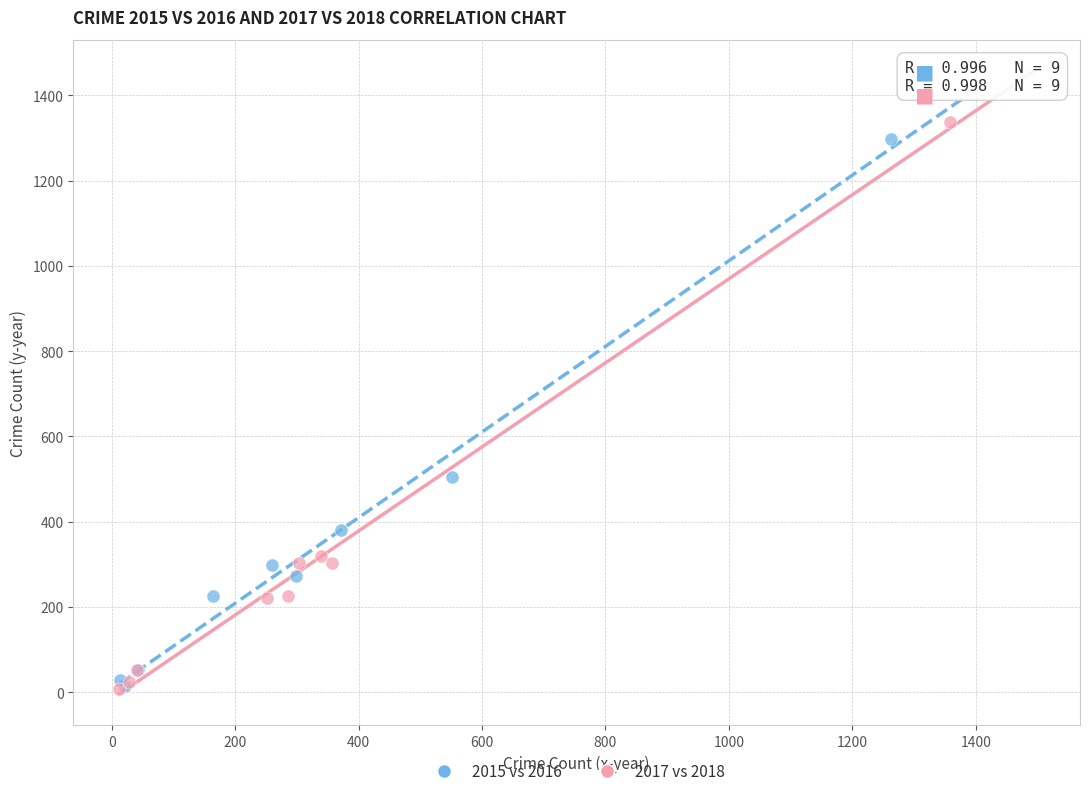

Which series has the widest spread of Y values?

2017 vs 2018